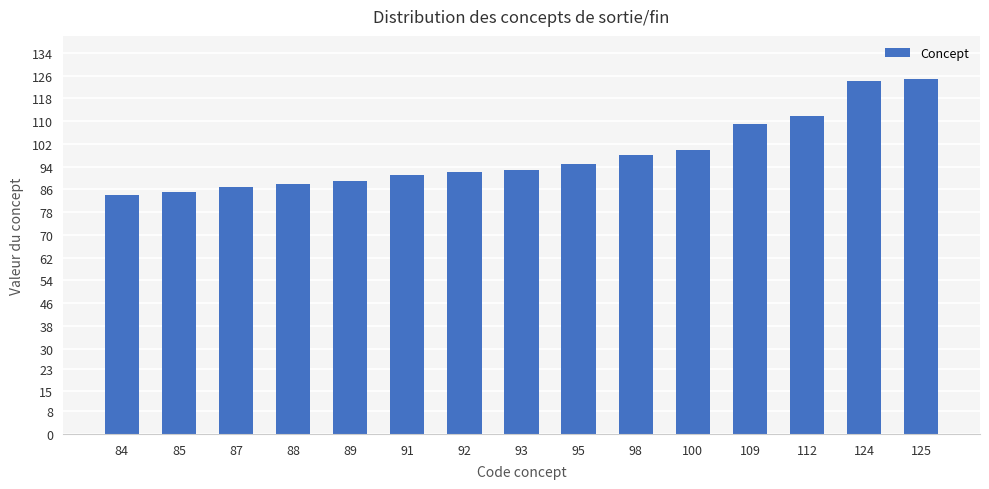

True or false: the data shows 136 at 93.

False